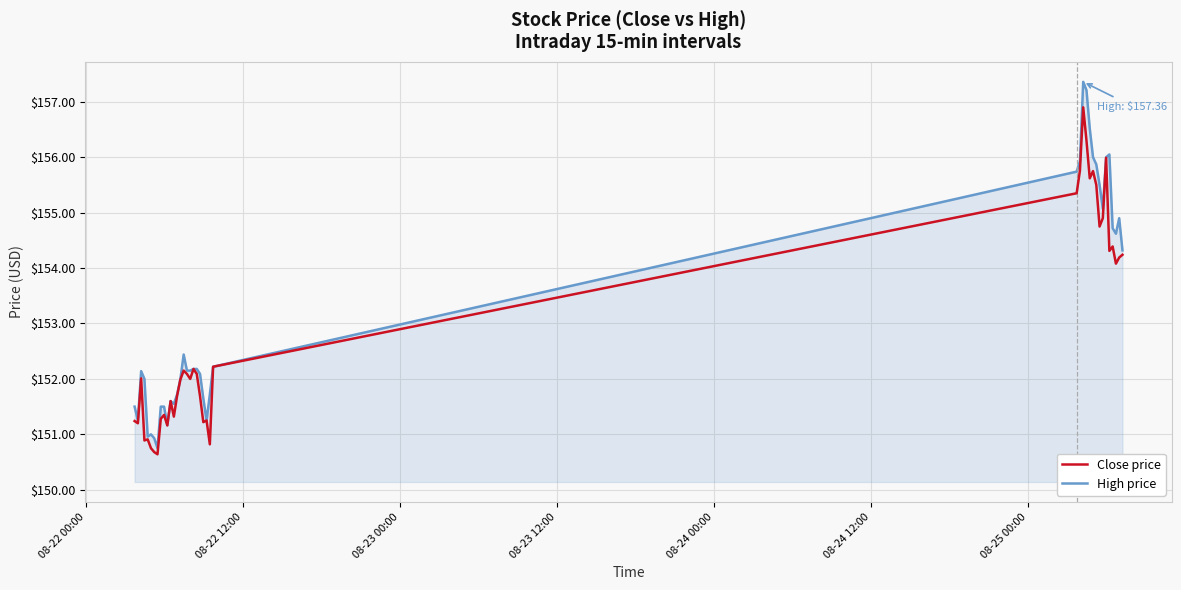

Which series has the widest spread of values?

High price